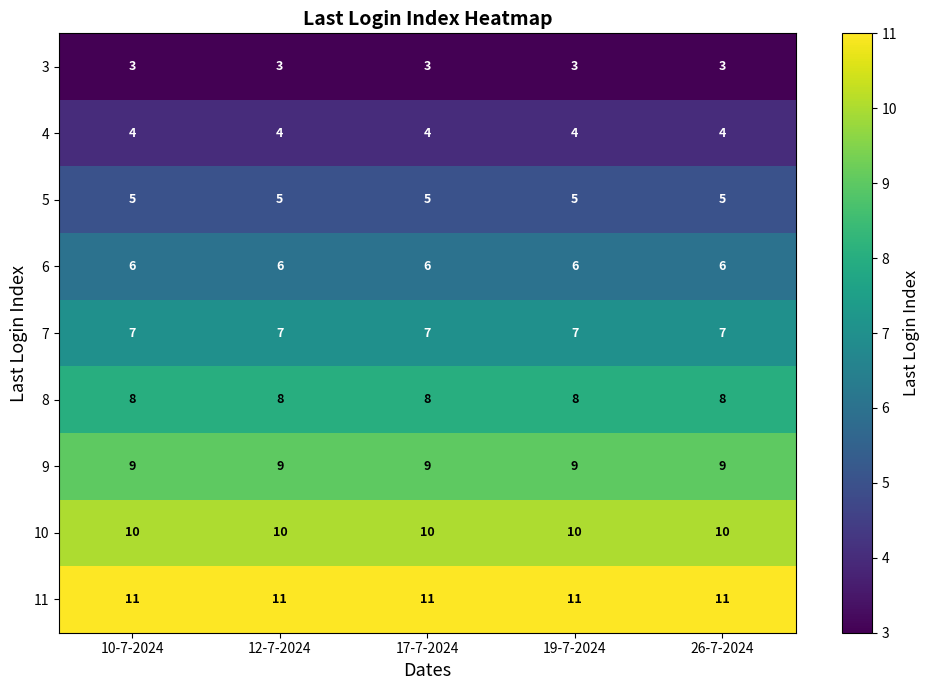

What is the total value across all series at 26-7-2024?

63